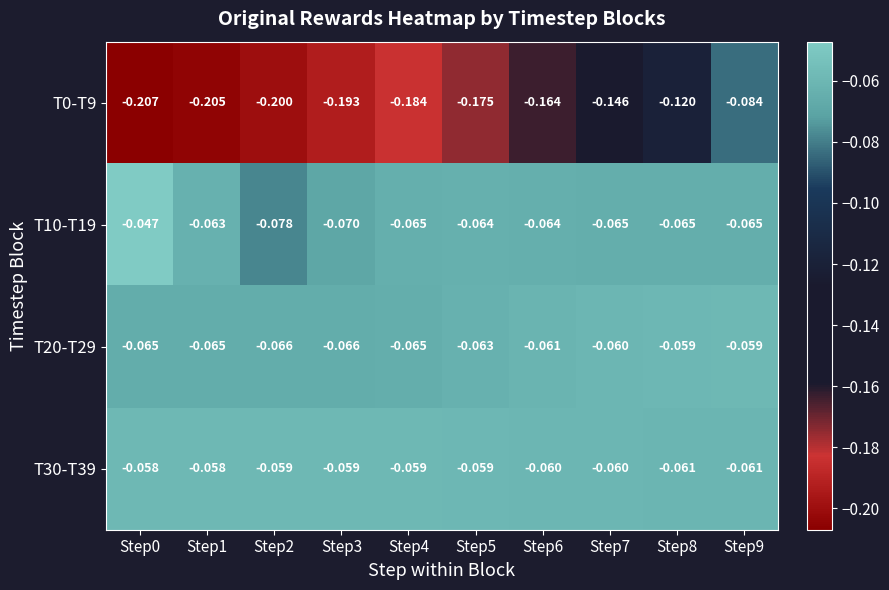

Which series has the largest total across all categories?

T30-T39